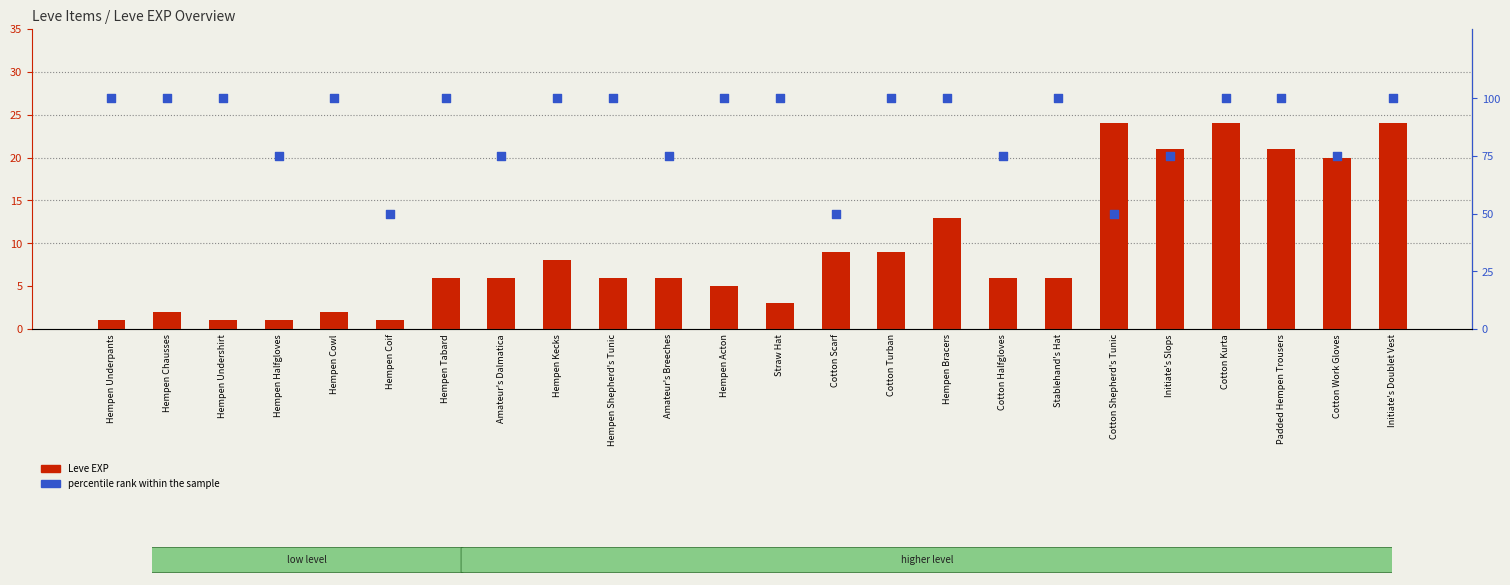

At which category is the sum across all series the highest?

Cotton Kurta